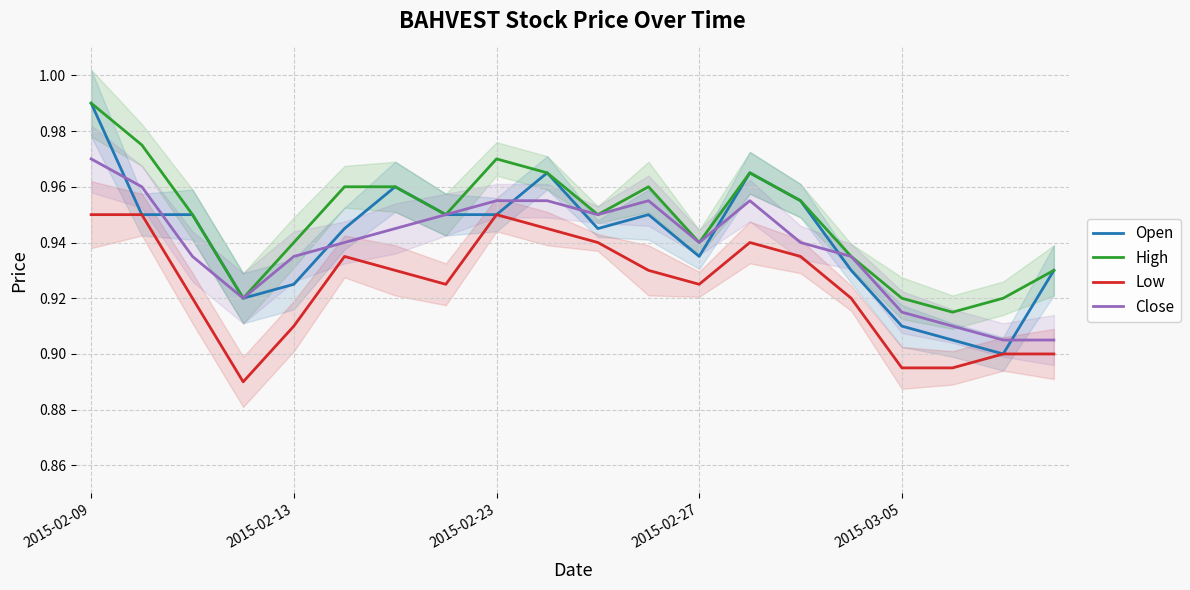

Rank the series at 2015-02-09 from highest to lowest value.

Open, High, Close, Low